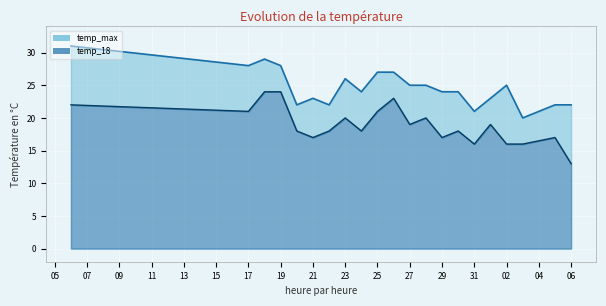

The temp_18 series shows 16 at 31. True or false?

True